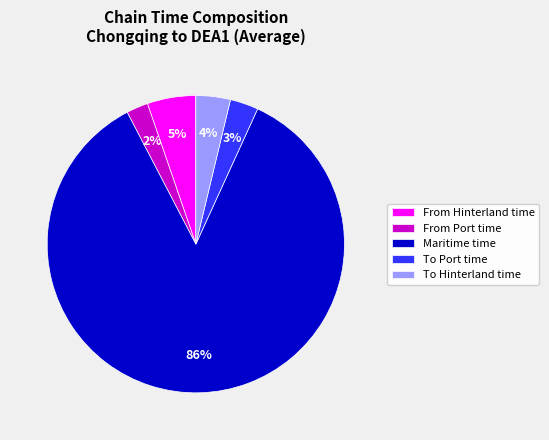

Which has a higher value, Maritime time or From Port time?

Maritime time